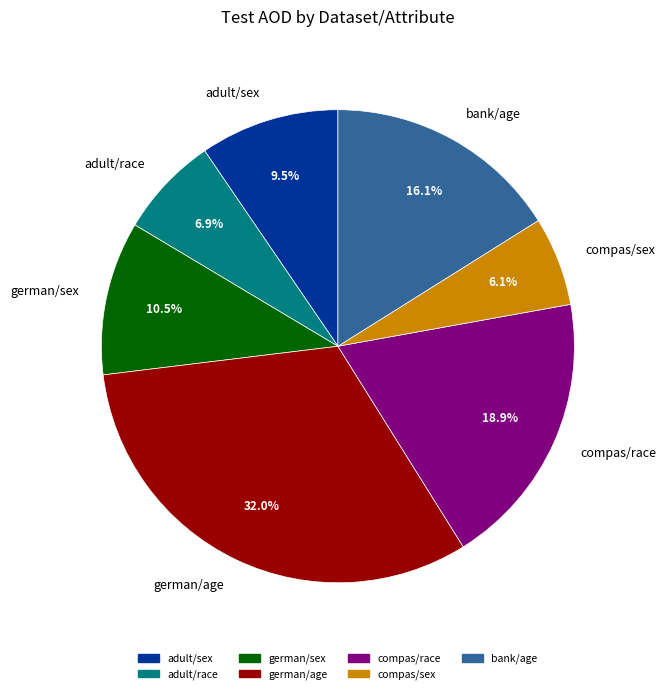

To the nearest percent, what is the difference between the adult/sex and german/age slice percentages?

22%